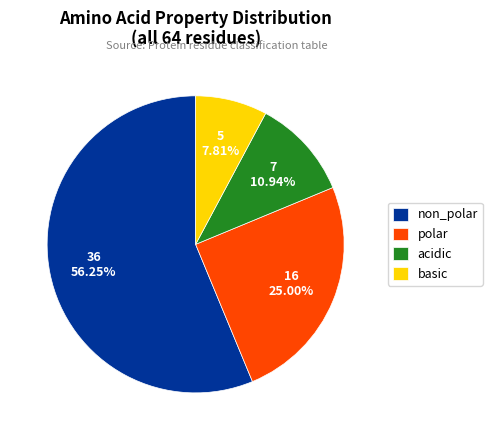

To the nearest percent, what is the difference between the basic and polar slice percentages?

17%